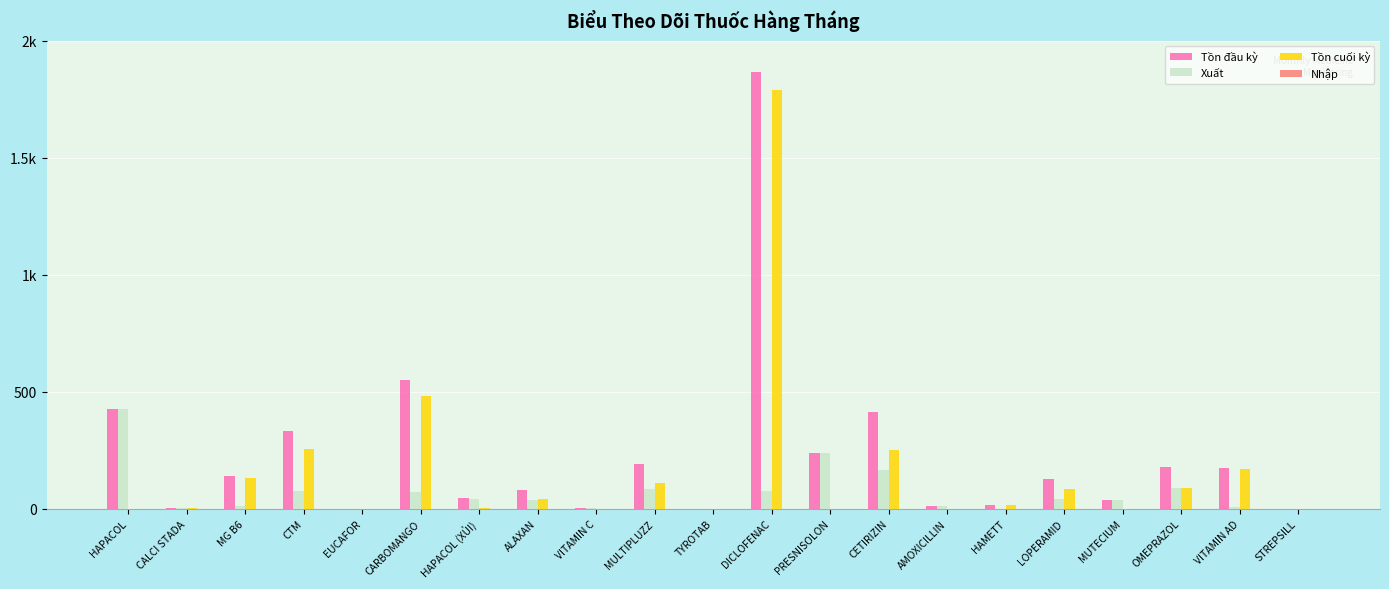

Which label corresponds to the largest value in the chart?

DICLOFENAC